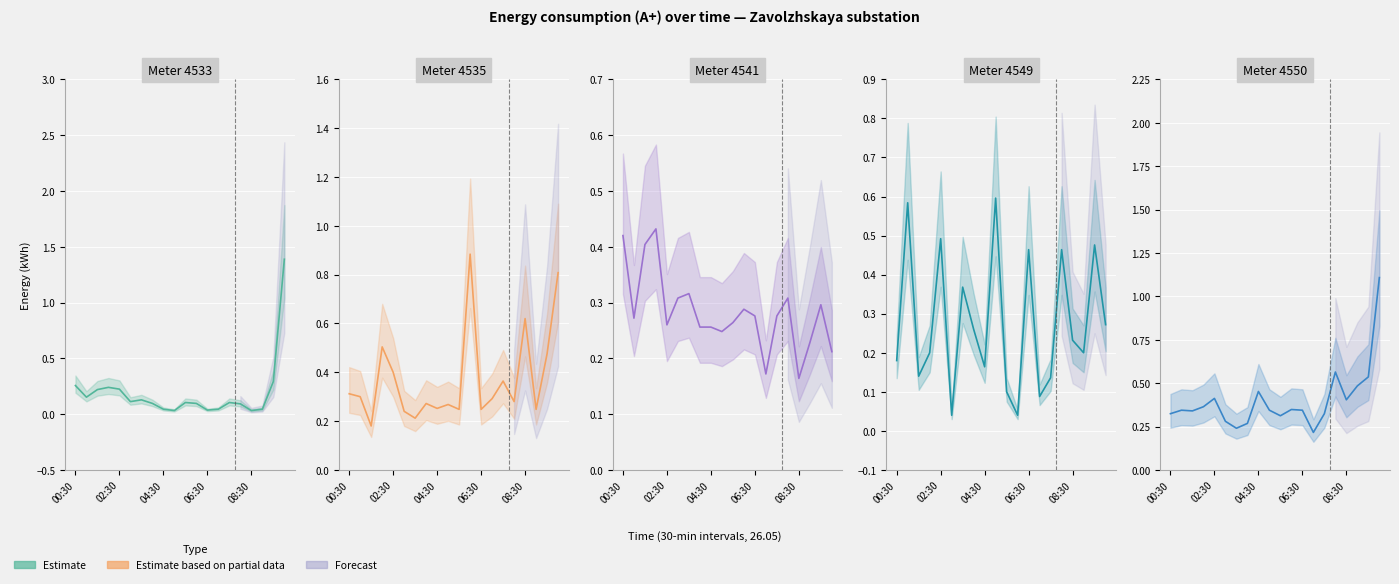

What is the sum of the 4533 values at 26.05 08:00 and 26.05 06:00?

0.2